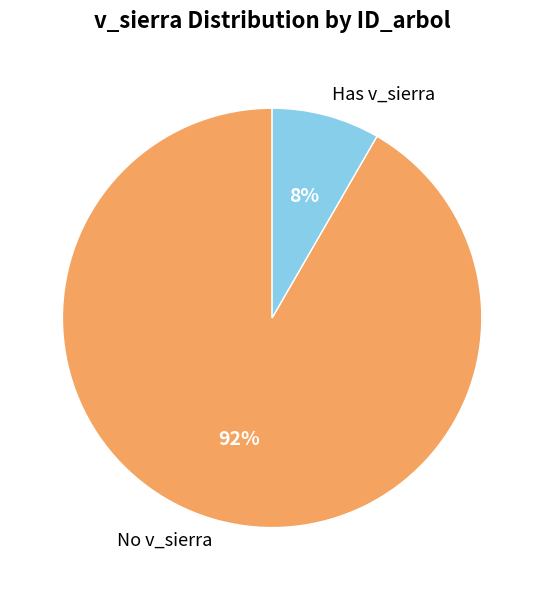

To the nearest percent, what portion does Has v_sierra represent?

8%